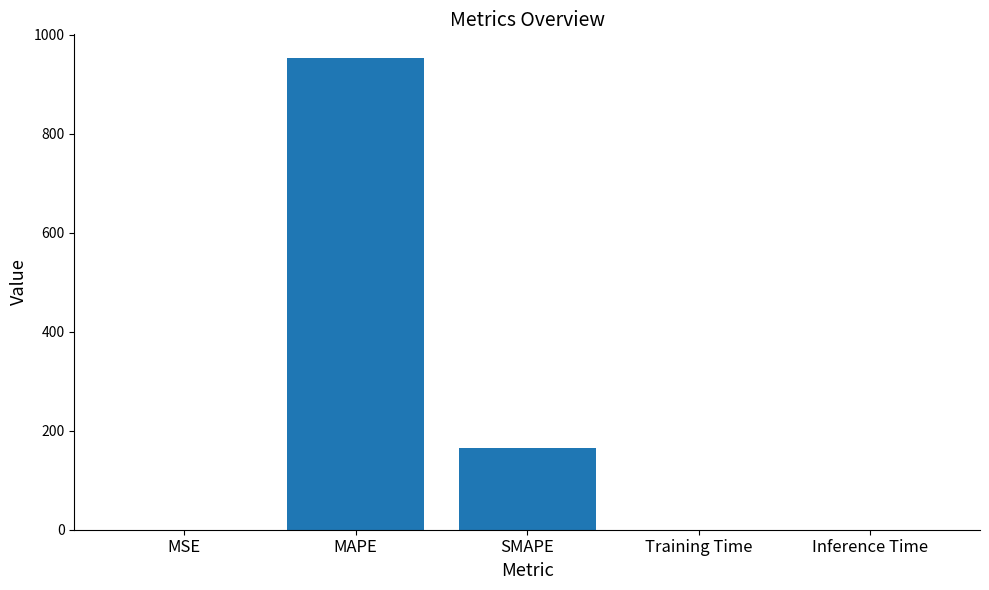

What is the sum of all values?

1118.5